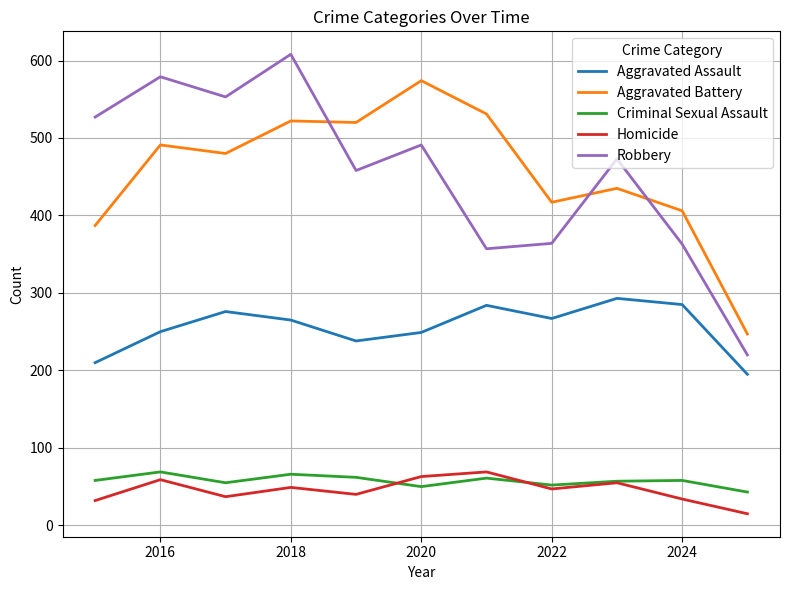

True or false: Criminal Sexual Assault and Robbery cross at least once.

False